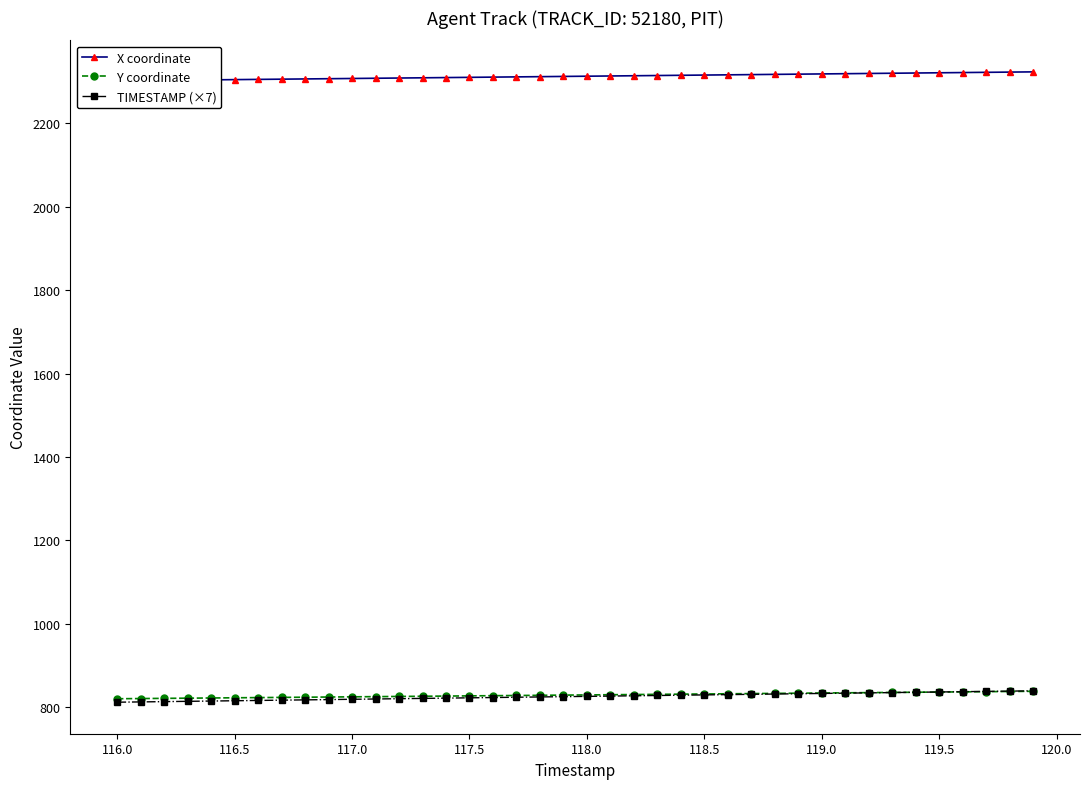

What is the lowest value of the Y coordinate series?

820.3